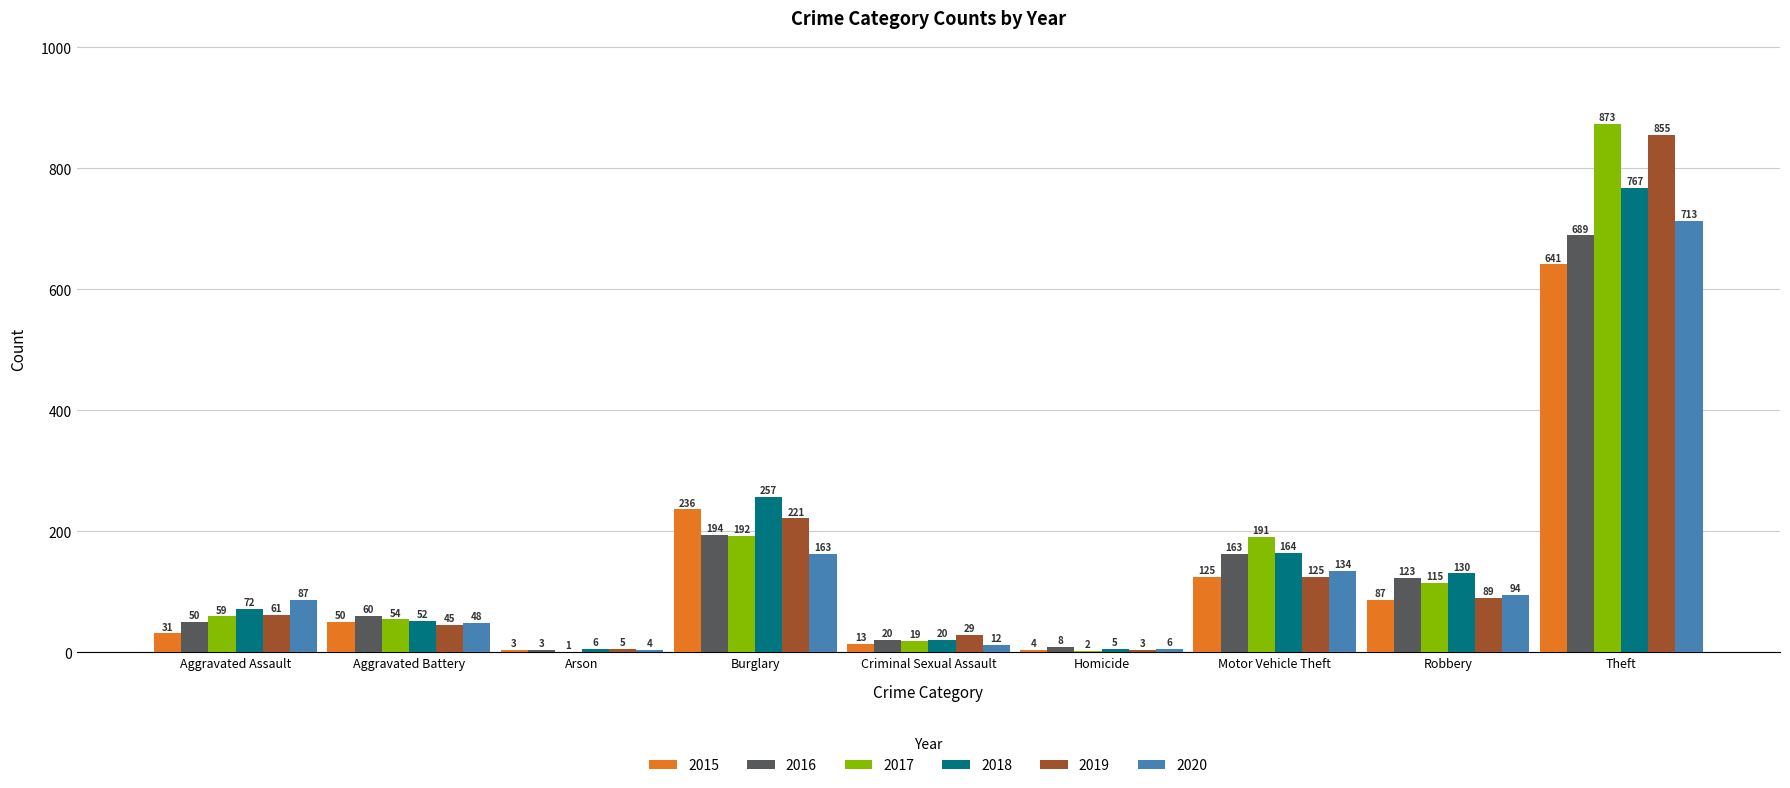

What is the sum of all 2019 values?

1433